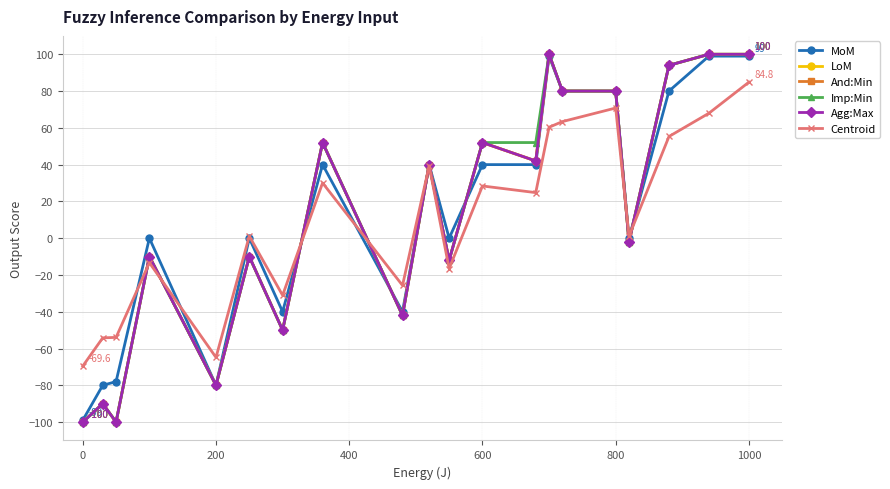

How many times do Centroid and LoM cross each other?

7